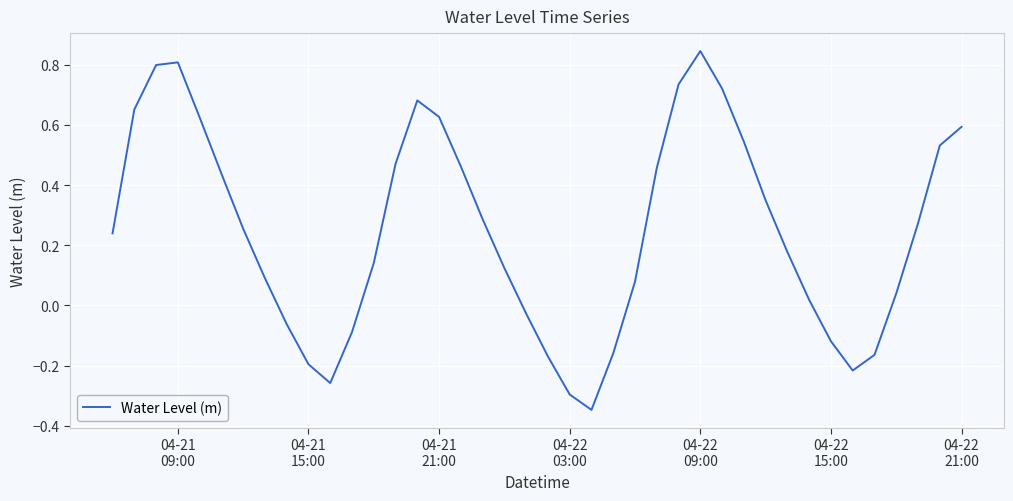

What is the difference between the maximum and minimum values?

1.2